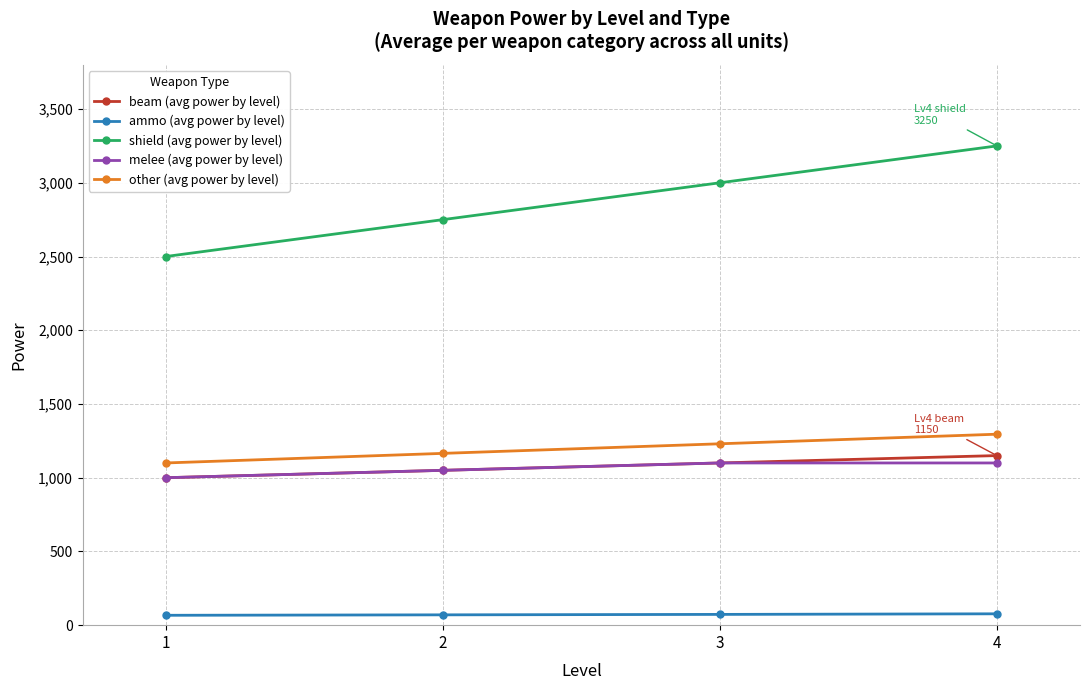

How many lines are shown in the chart?

5